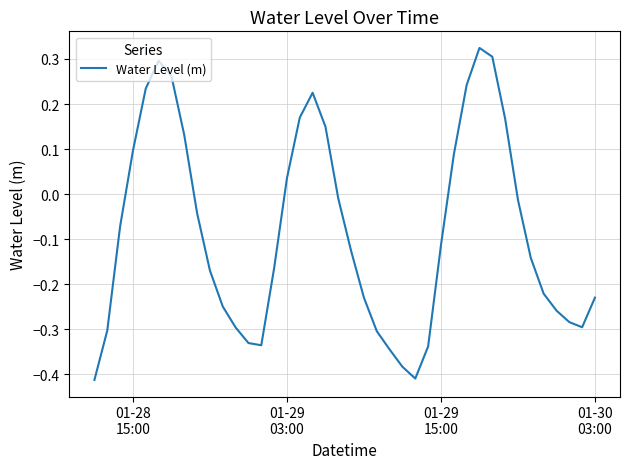

What is the difference between the maximum and minimum values?

0.7